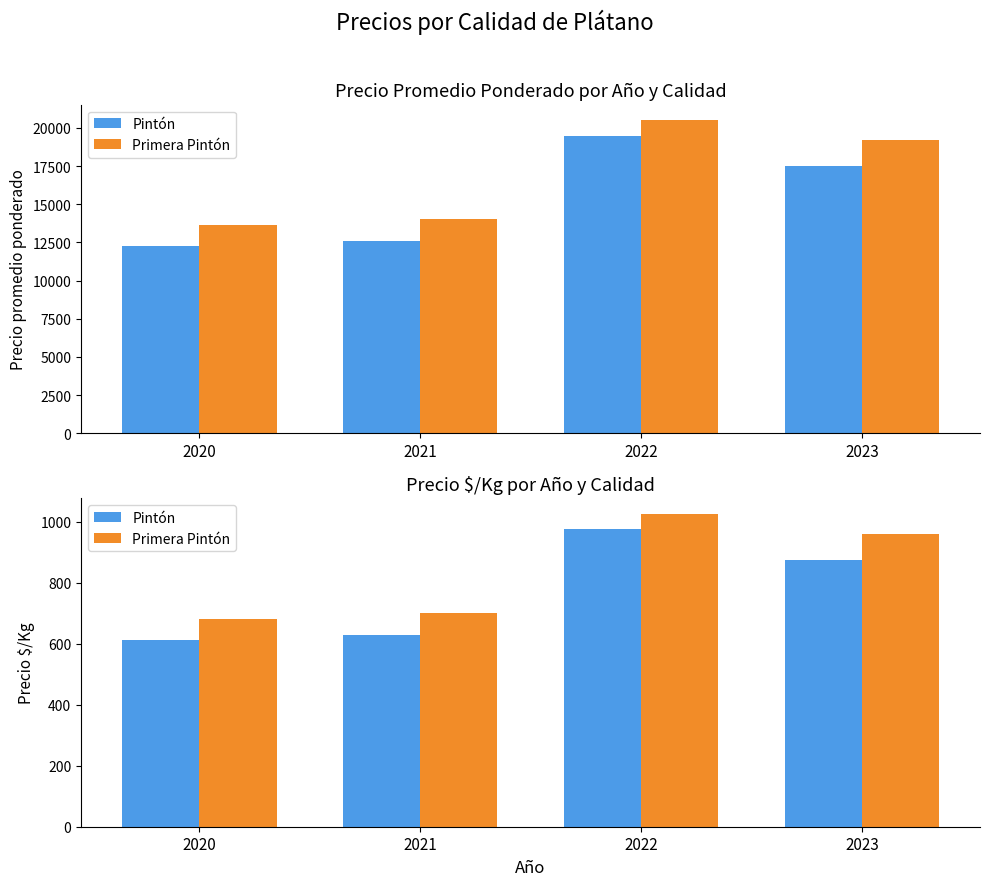

How many groups of bars are there?

4